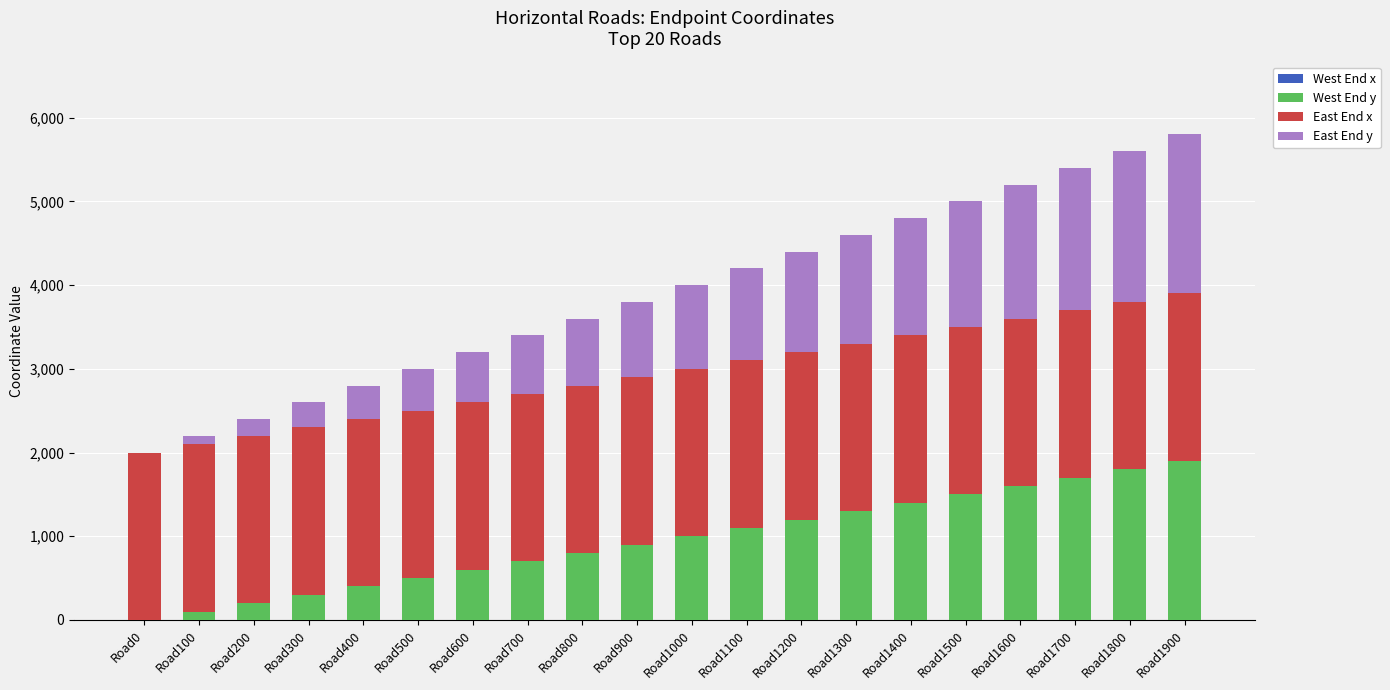

Which series changed the most between Road700 and Road1500?

West End y